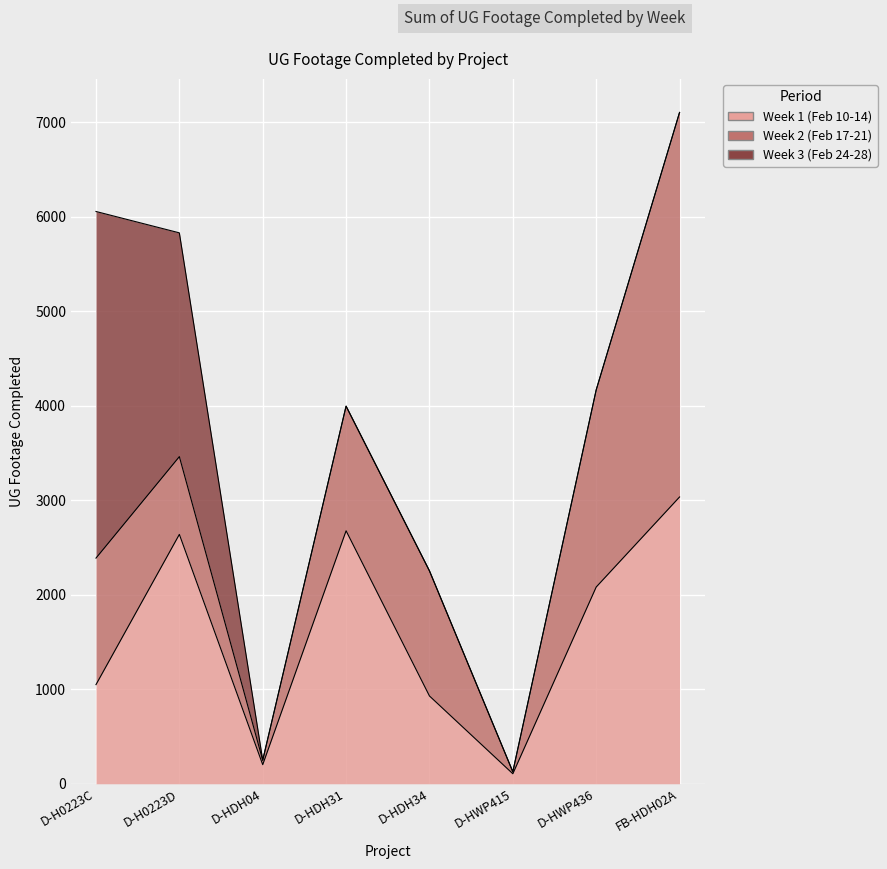

What is the sum of all Week 1 (Feb 10-14) values?

12719